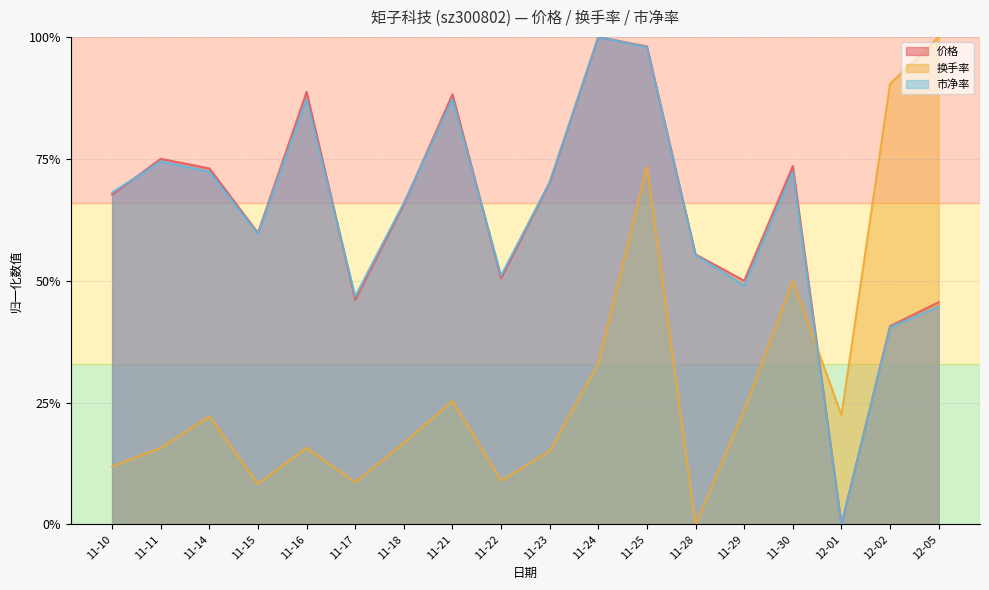

Reading left to right, list all the values displayed in this chart.

价格: 0.7	0.7	0.7	0.6	0.9	0.5	0.7	0.9	0.5	0.7	1.0	1.0	0.6	0.5	0.7	0.0	0.4	0.5
换手率: 0.1	0.2	0.2	0.1	0.2	0.1	0.2	0.3	0.1	0.2	0.3	0.7	0.0	0.2	0.5	0.2	0.9	1.0
市净率: 0.7	0.7	0.7	0.6	0.9	0.5	0.7	0.9	0.5	0.7	1.0	1.0	0.6	0.5	0.7	0.0	0.4	0.4